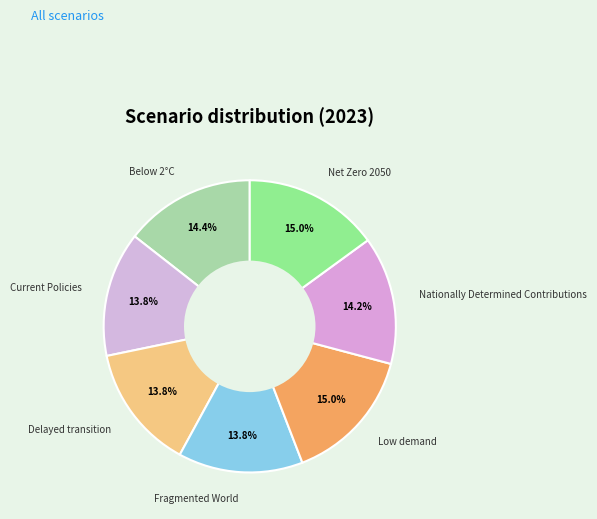

To the nearest percent, what is the difference between the largest and smallest slice percentages?

1%